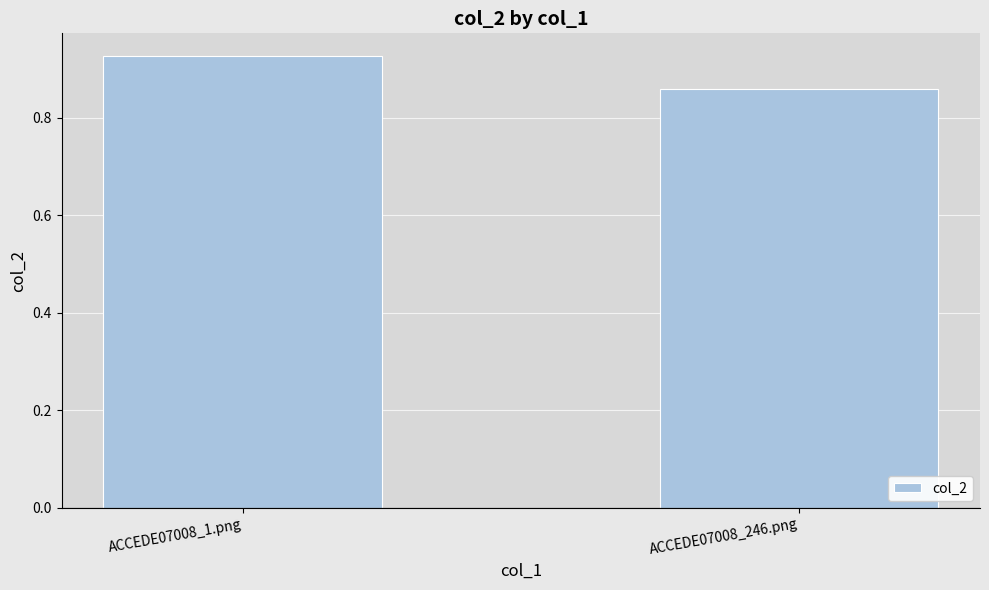

Rank the categories by value from lowest to highest.

ACCEDE07008_246.png, ACCEDE07008_1.png